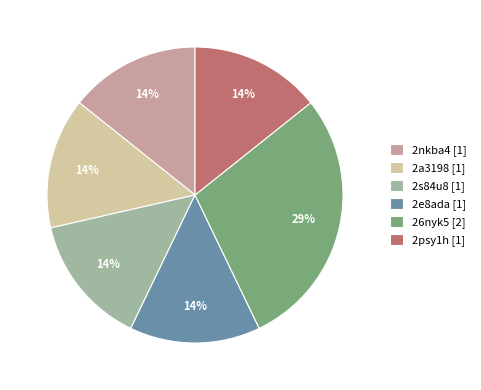

Is it true that 2a3198 is 14% of the pie?

True